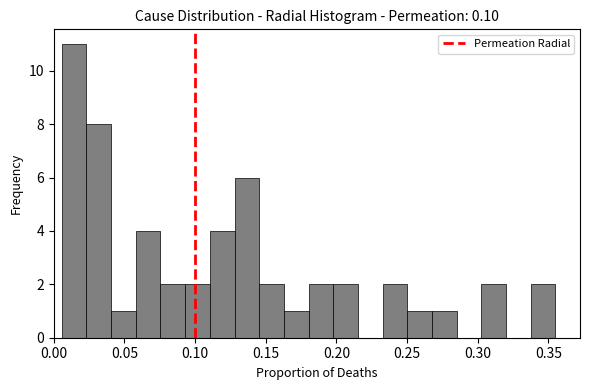

Around what value on the x-axis is the tallest bar? Give the approximate position of its centre, as read against the axis.

0.015